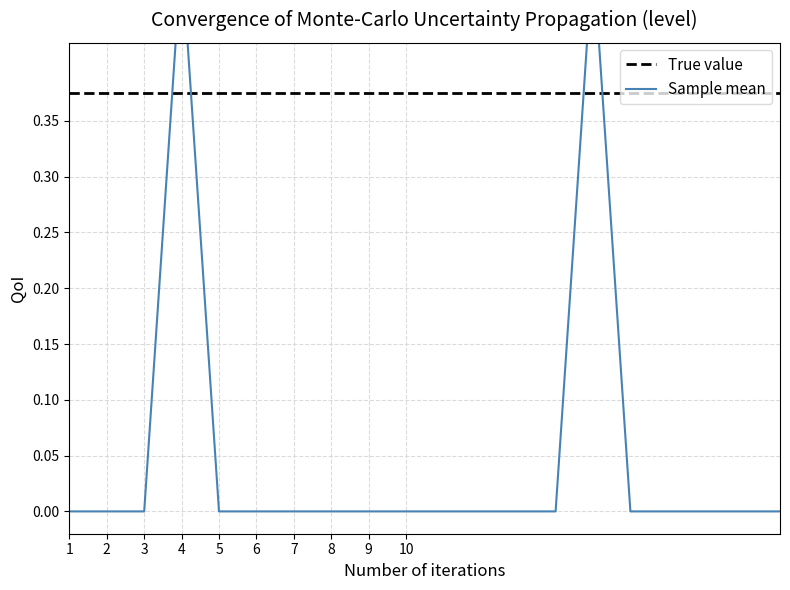

What is the total value across all series at 3?

0.4